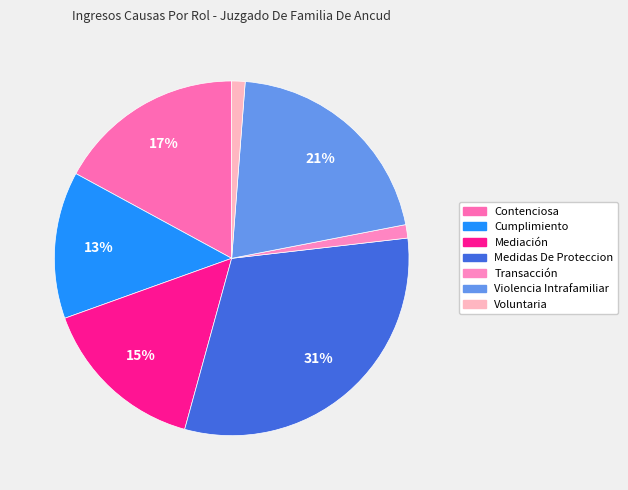

Which slice is the smallest?

Transacción